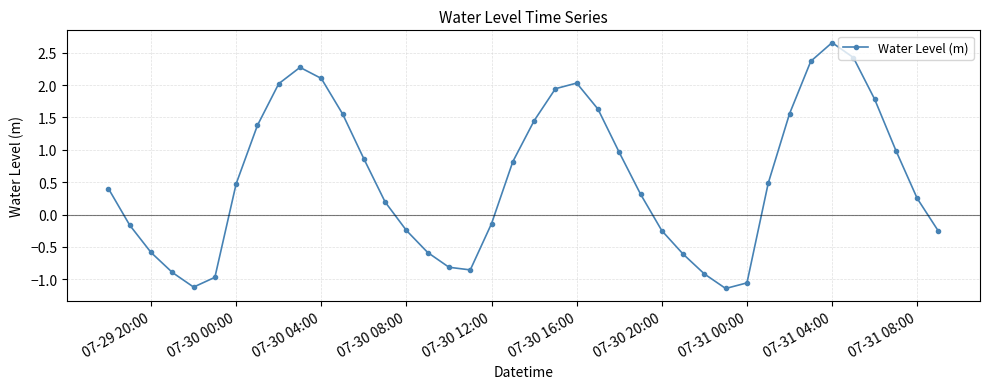

How many data points are above 0?

24